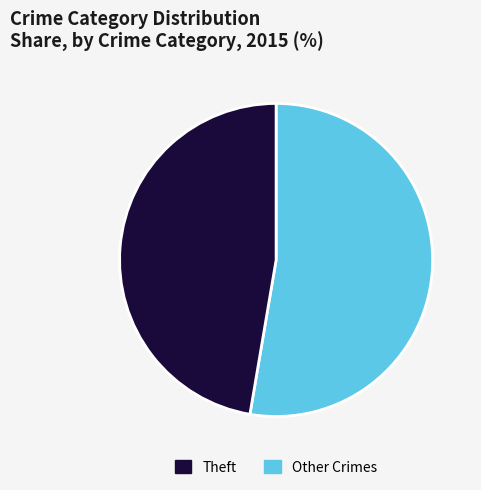

Is there a majority slice in this chart?

Yes